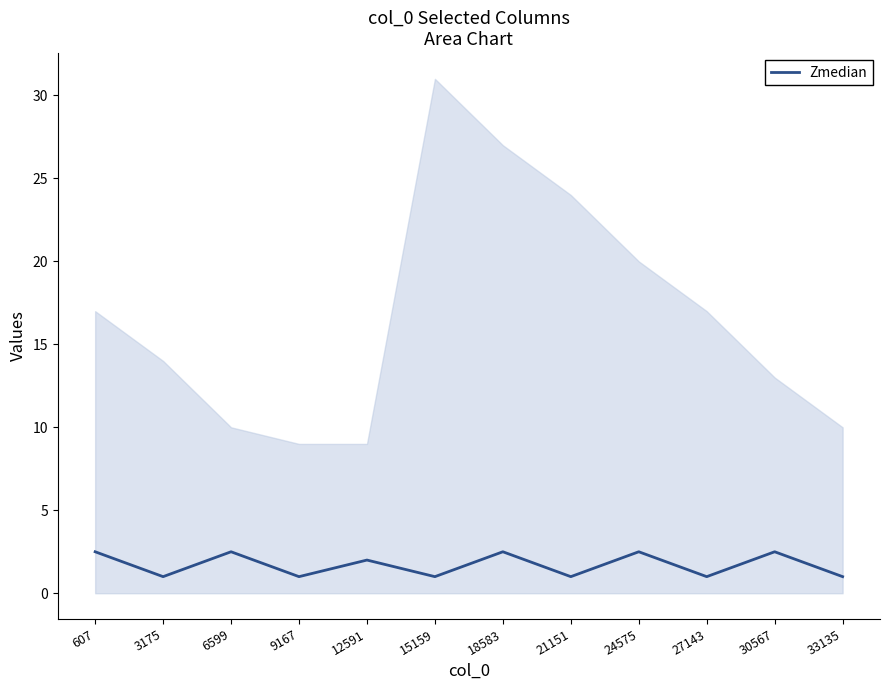

What is the average value?

1.7